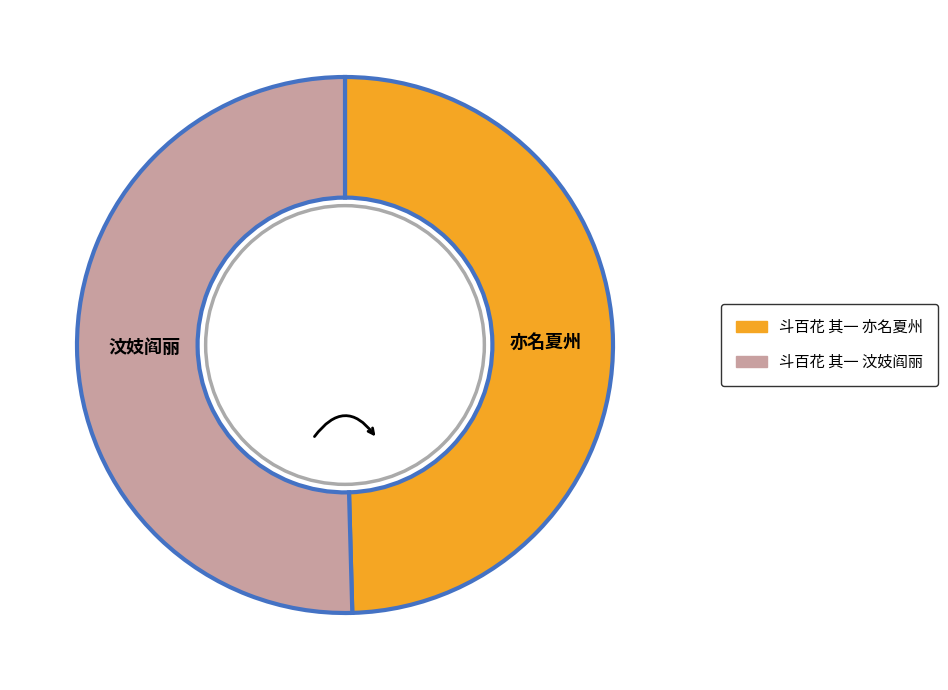

Count the number of slices in the pie.

2